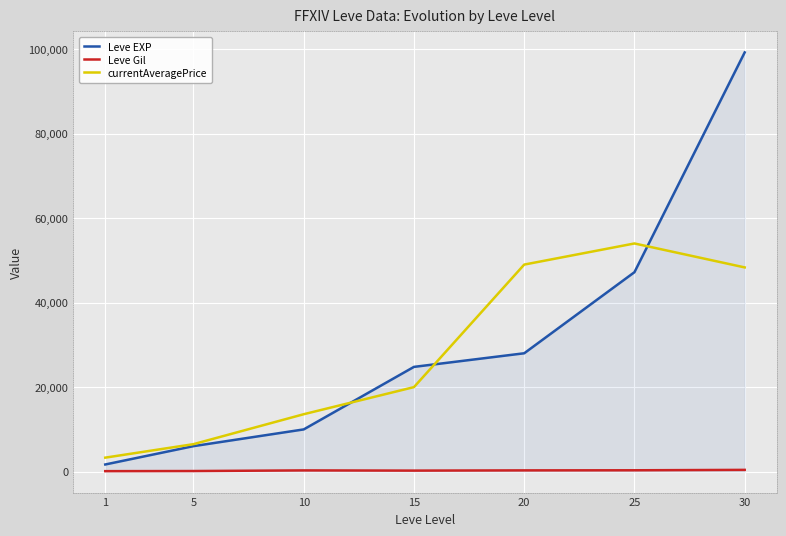

What is the difference between the maximum and second lowest values in the currentAveragePrice series?

47500